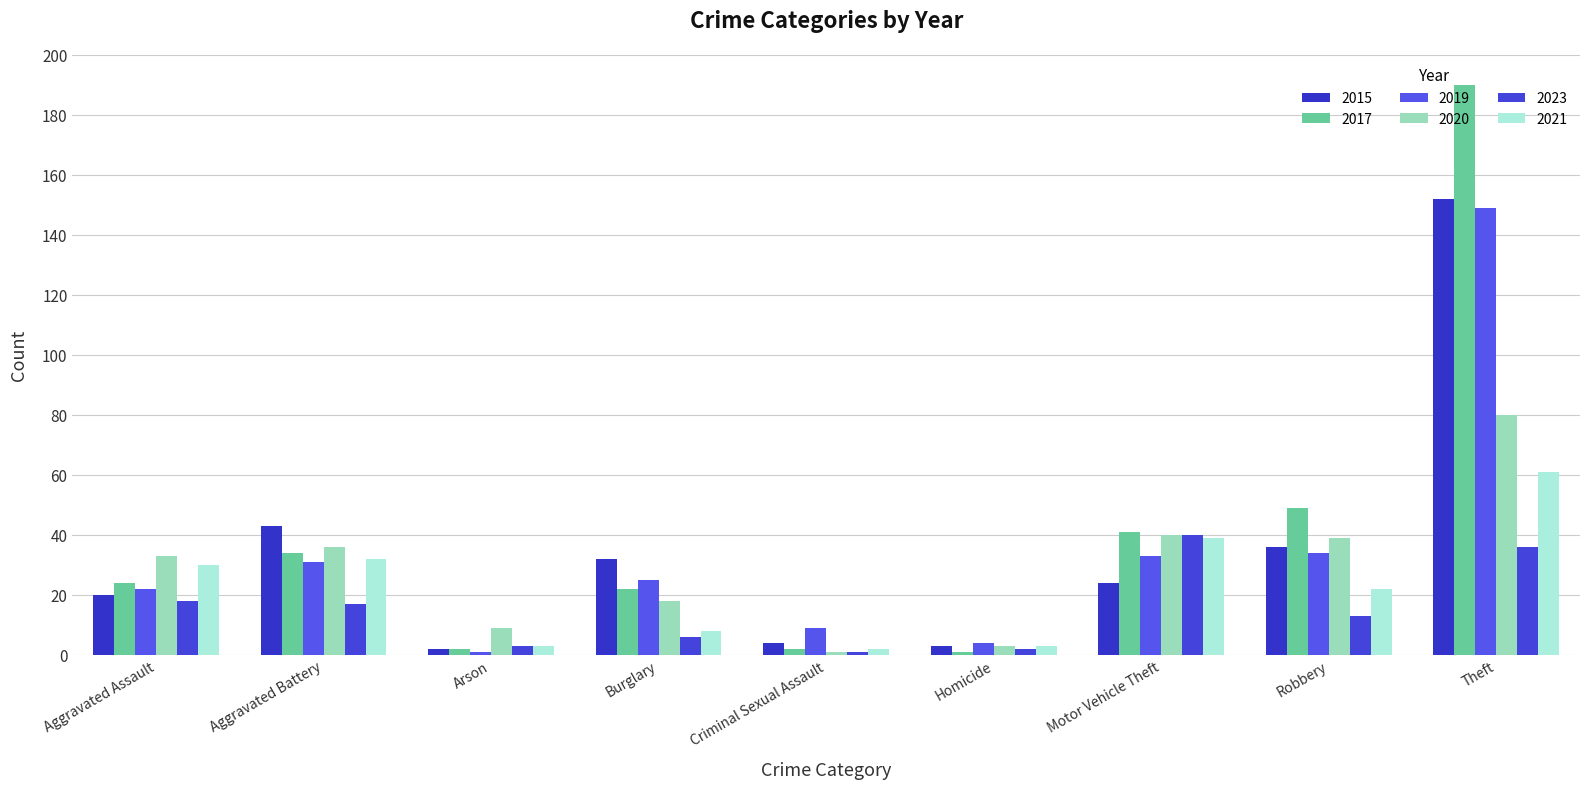

Reading left to right, what are all the values shown in this chart?

2015: 20	43	2	32	4	3	24	36	152
2017: 24	34	2	22	2	1	41	49	190
2019: 22	31	1	25	9	4	33	34	149
2020: 33	36	9	18	1	3	40	39	80
2023: 18	17	3	6	1	2	40	13	36
2021: 30	32	3	8	2	3	39	22	61